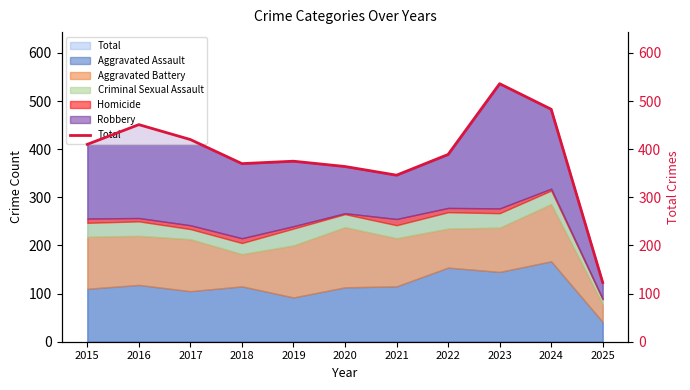

The chart shows a value of 346 at 2021. True or false?

True